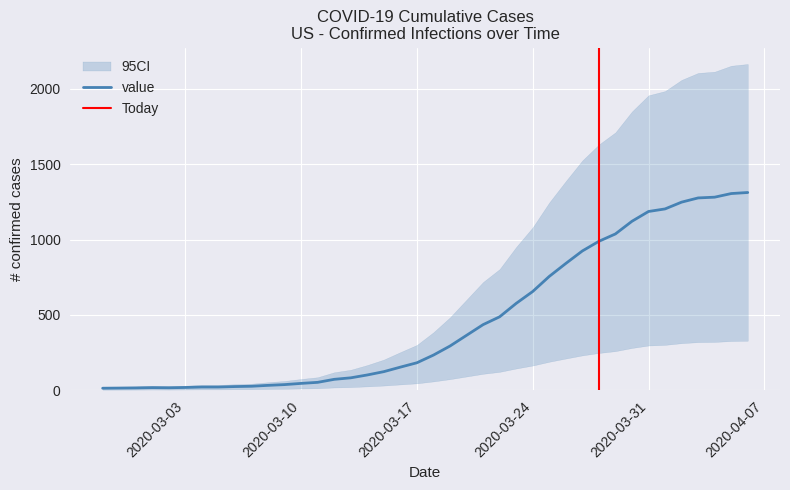

What is the minimum value shown in the chart?

13